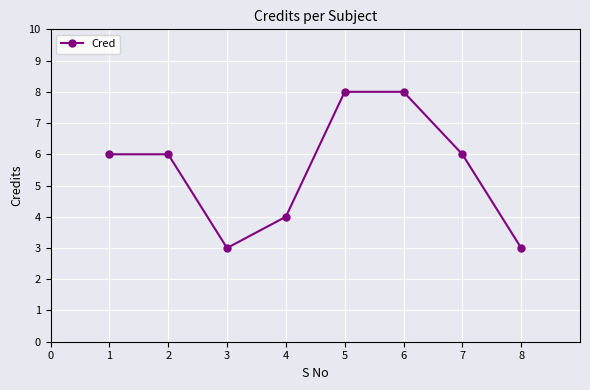

How many interior local valleys (lower than both neighbors) does the data have?

1